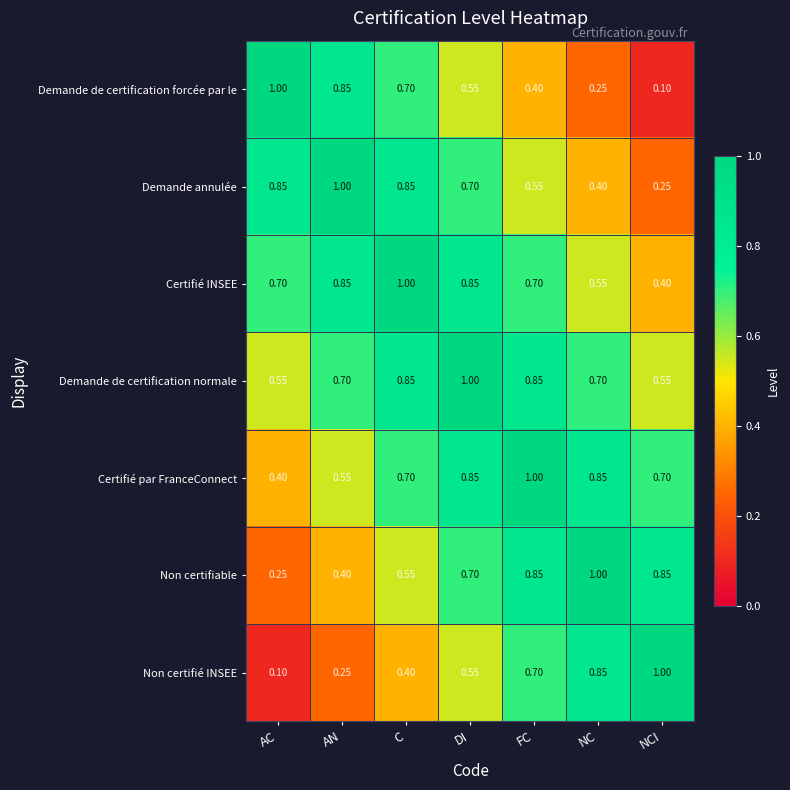

Which series has the largest total across all categories?

Demande de certification normale